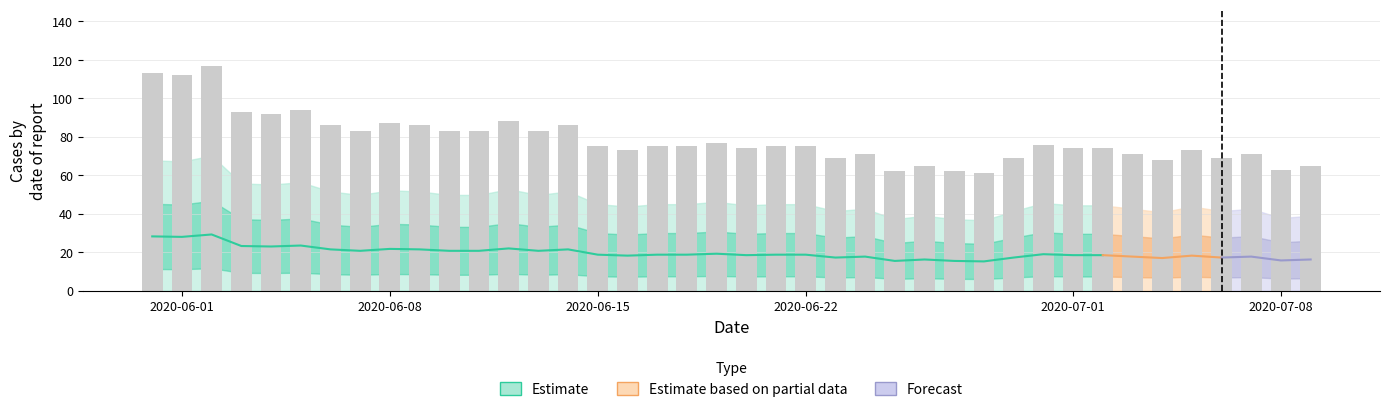

Which has a higher value, 15 or 31?

15